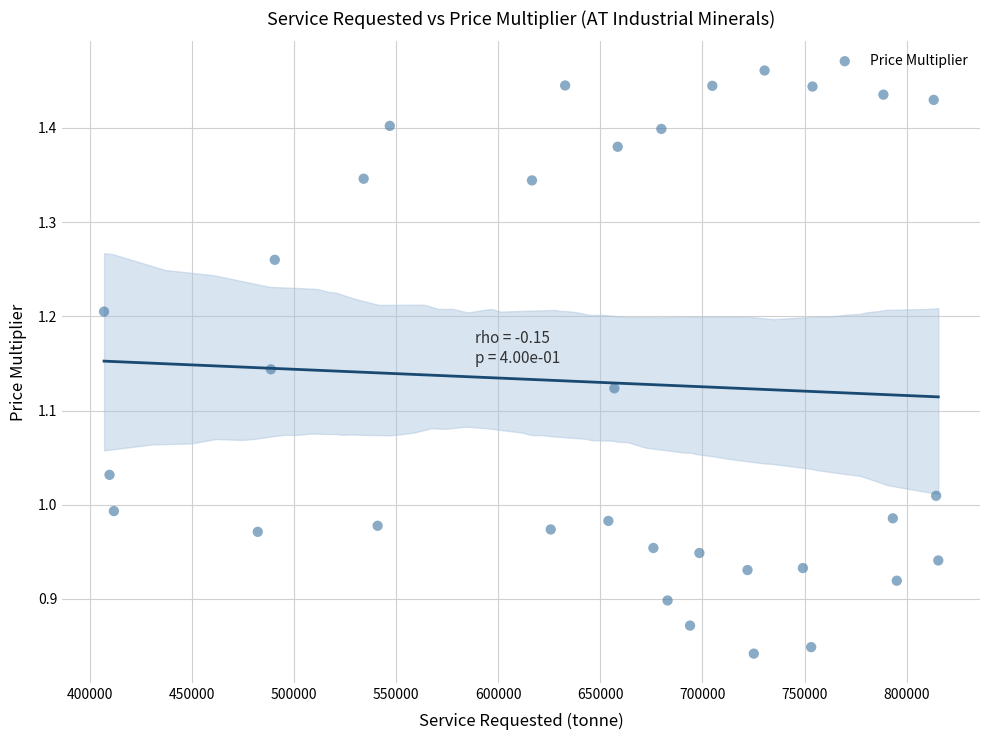

What is the range of X values (max minus min)?

408612.1